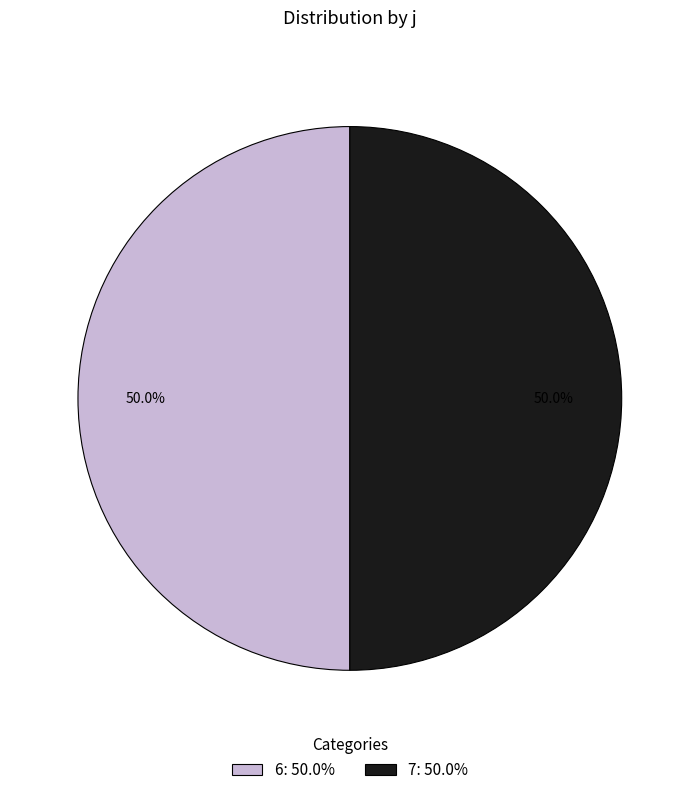

Approximately how many times larger is the value at 7: 50.0% compared to 6: 50.0%?

1.0